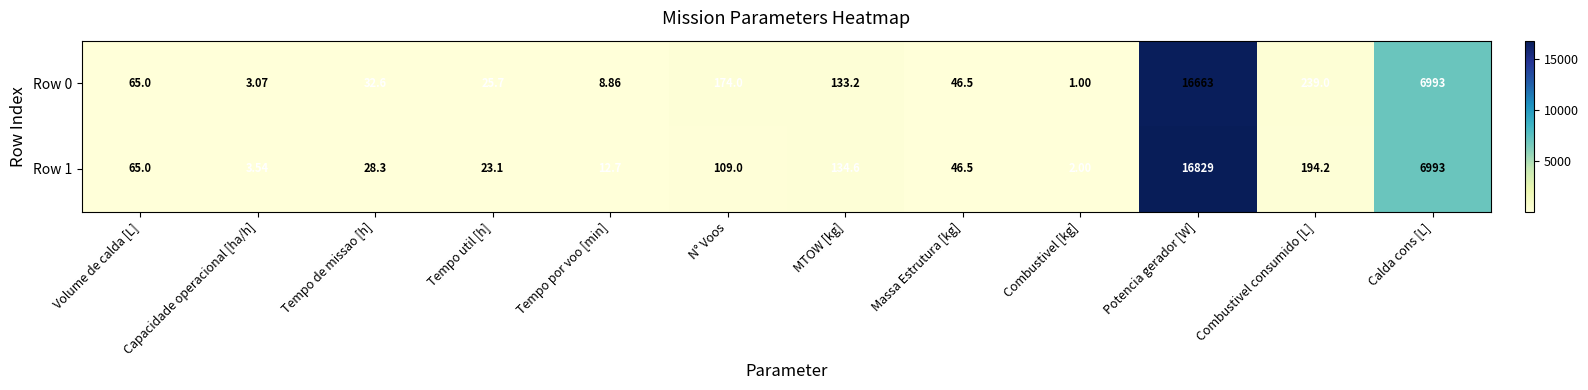

At which label does Row 1 reach its peak?

Potencia gerador [W]